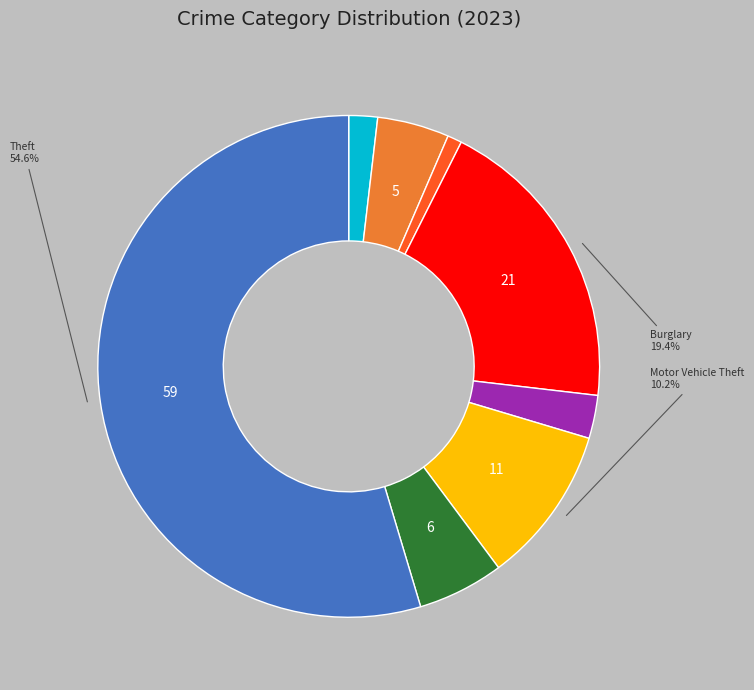

To the nearest percent, what is the average slice percentage?

12%